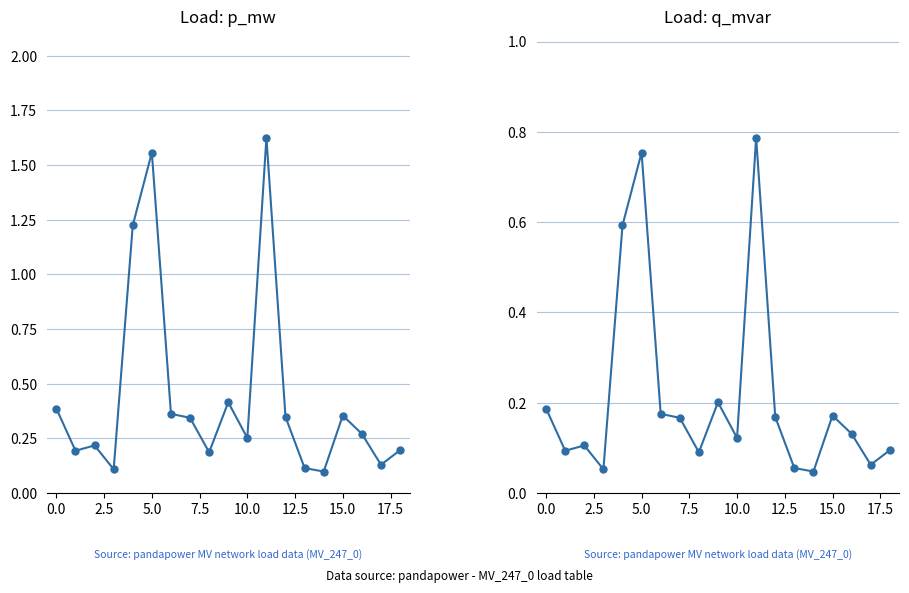

Reading left to right, extract all data points from this chart.

p_mw: 0.4	0.2	0.2	0.1	1.2	1.6	0.4	0.3	0.2	0.4	0.3	1.6	0.3	0.1	0.1	0.4	0.3	0.1	0.2
q_mvar: 0.2	0.1	0.1	0.1	0.6	0.8	0.2	0.2	0.1	0.2	0.1	0.8	0.2	0.1	0.0	0.2	0.1	0.1	0.1